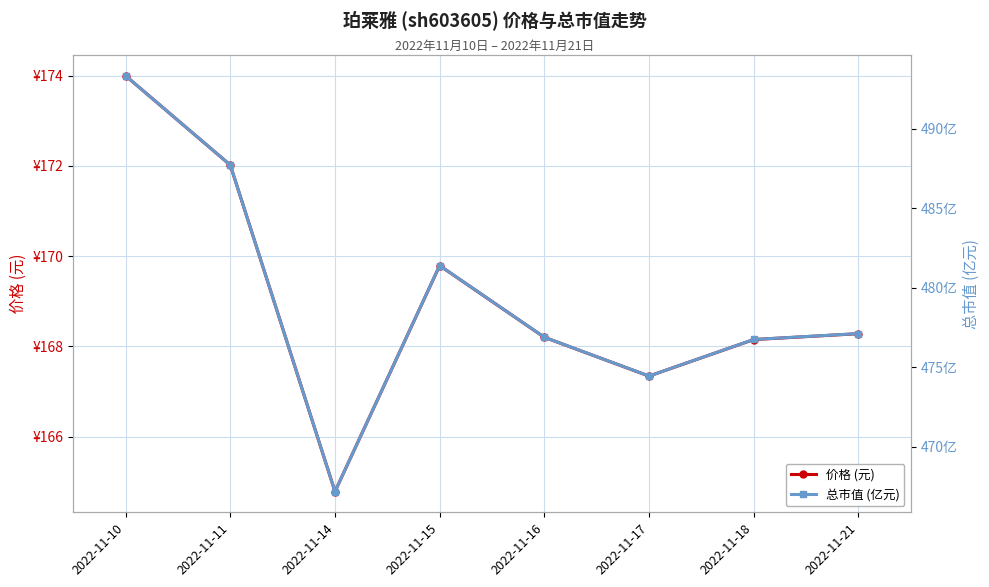

Is this an area chart (filled region under the line)?

No